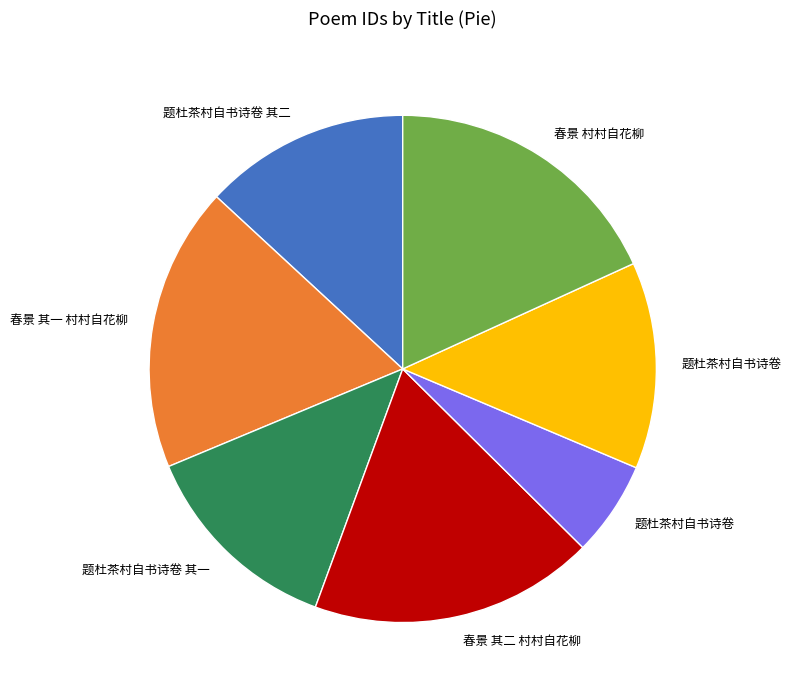

Does any single category account for the majority?

No